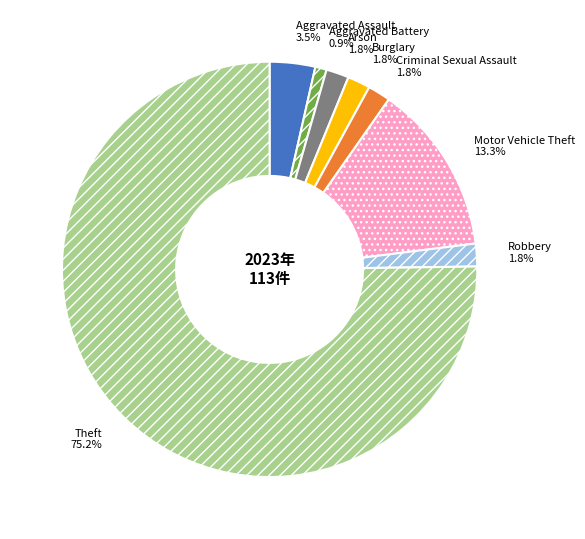

Is there a majority slice in this chart?

Yes